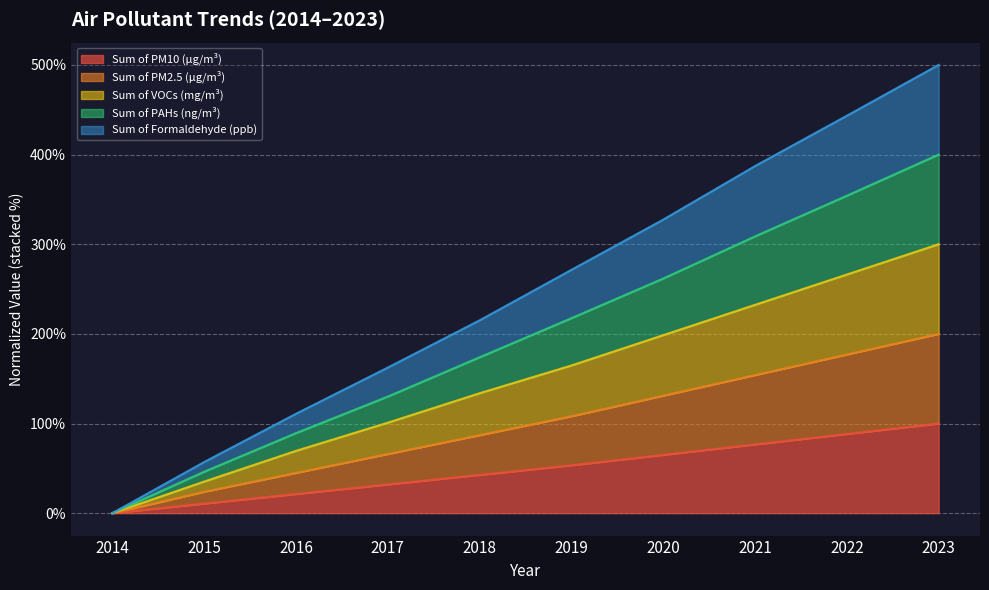

What is the total value across all series at 2015?

173.0